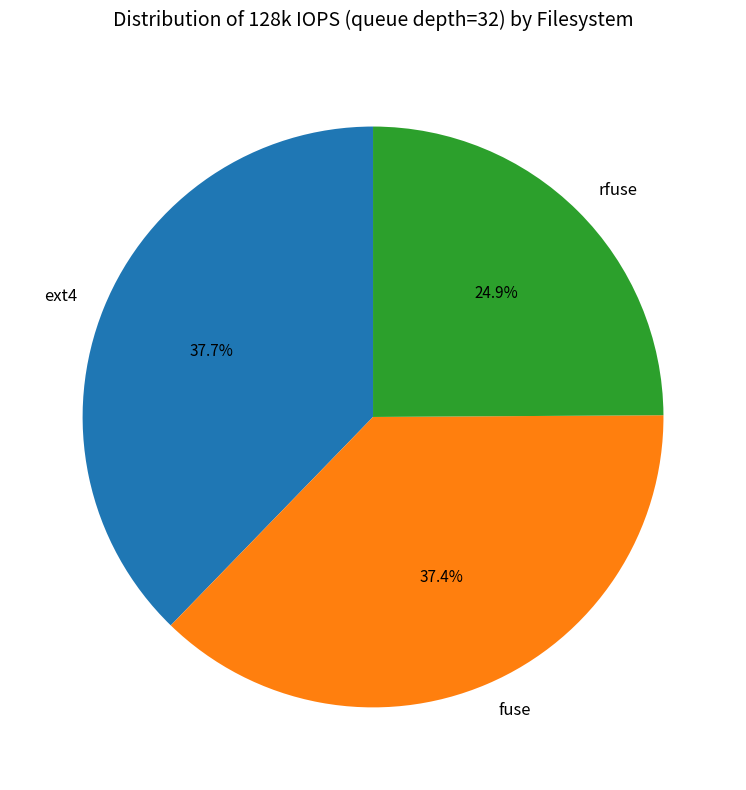

How many segments does this pie chart have?

3